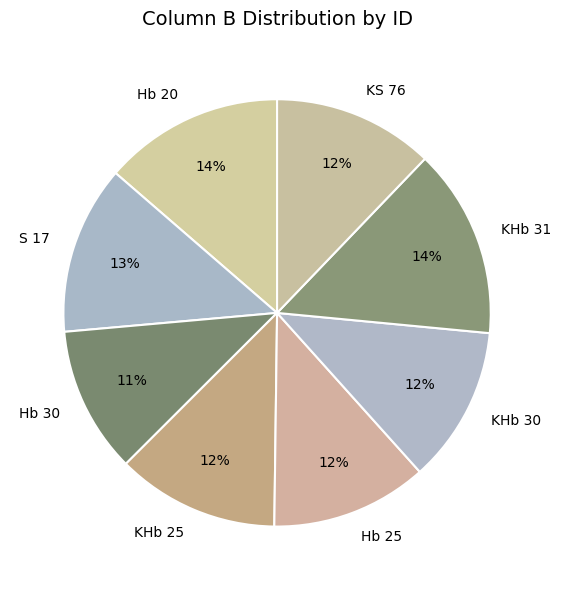

What is the ratio of the value at Hb 30 to the value at KHb 30?

0.9